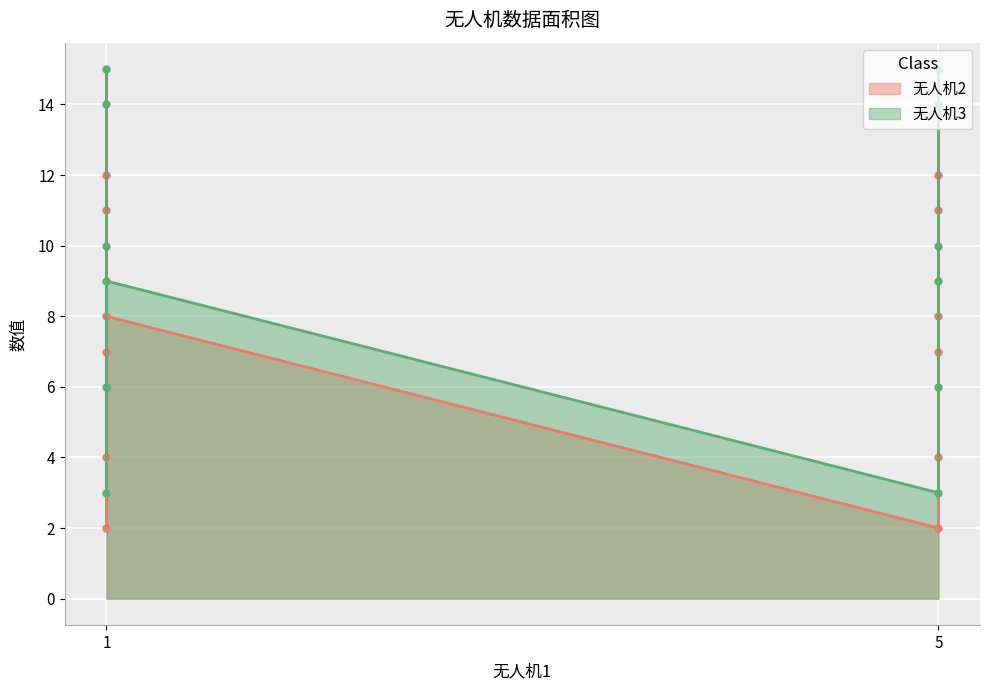

What is the difference between the maximum and minimum values in the 无人机3 series?

12